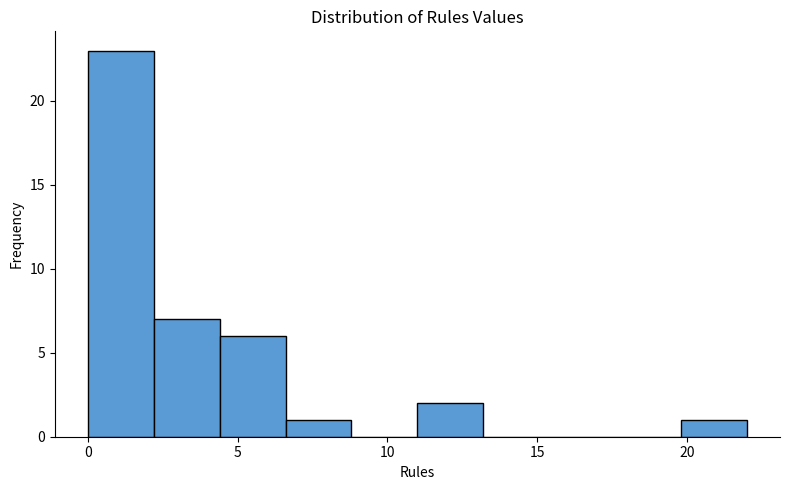

Which range on the x-axis has the tallest bar?

0.0 to 2.2